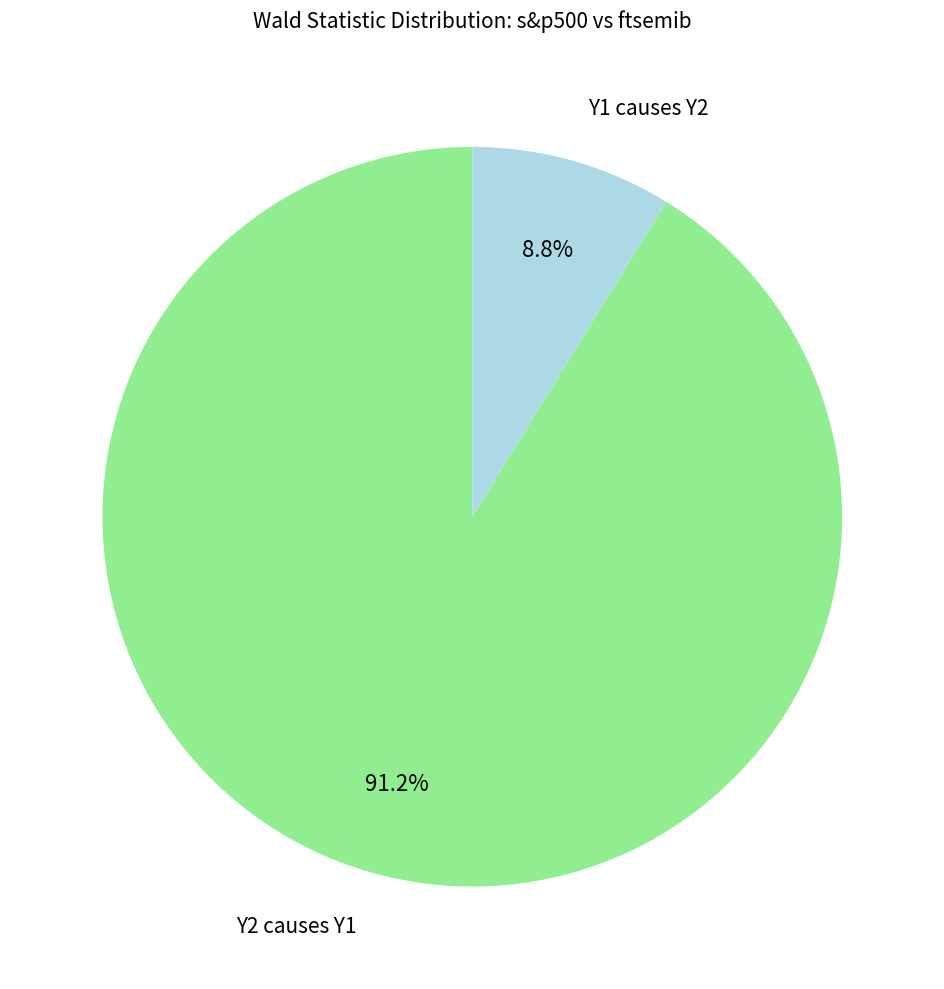

How many segments does this pie chart have?

2